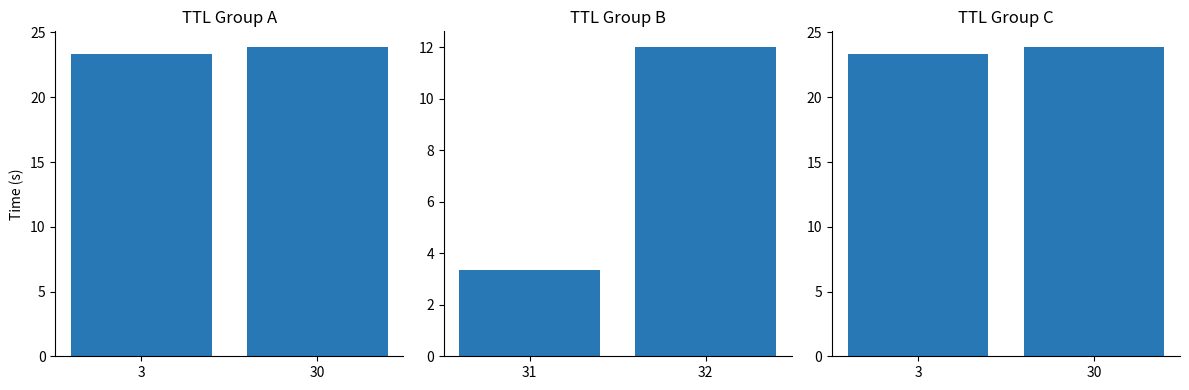

The chart shows a value of 23.9 at 30. True or false?

True